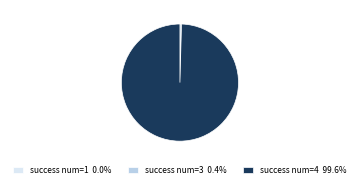

Does success num=3 0.4% account for over 50% of the chart?

No